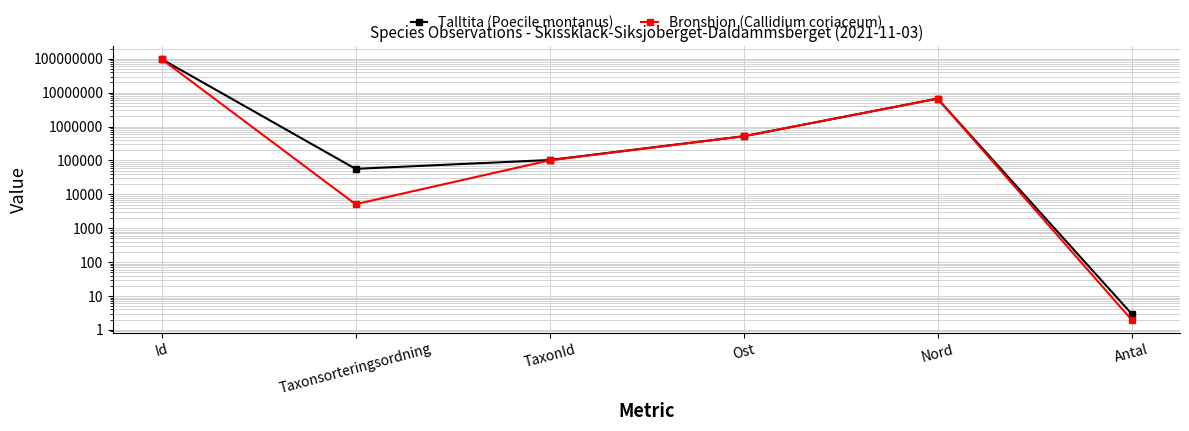

True or false: Talltita (Poecile montanus) has more than 1 interior local peaks.

False